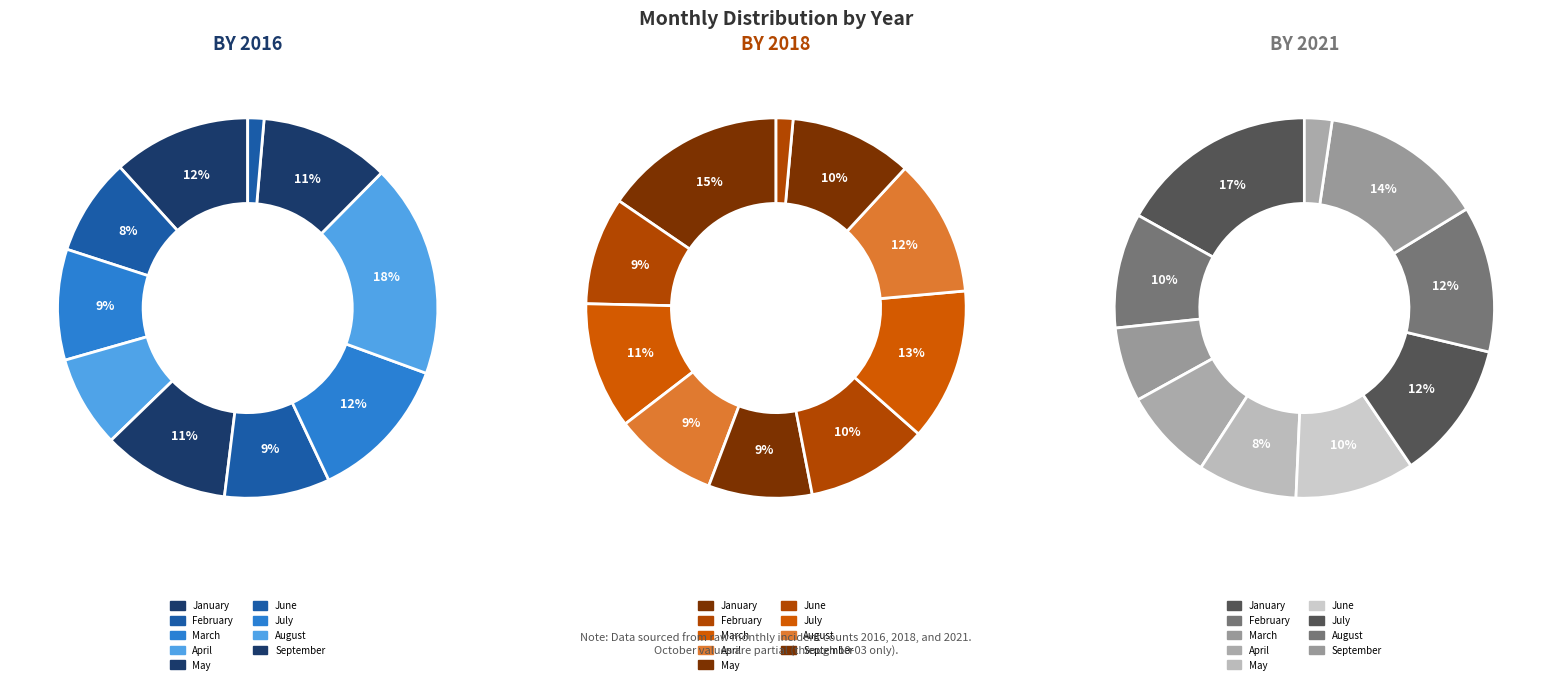

What is the smallest slice in the pie chart?

October